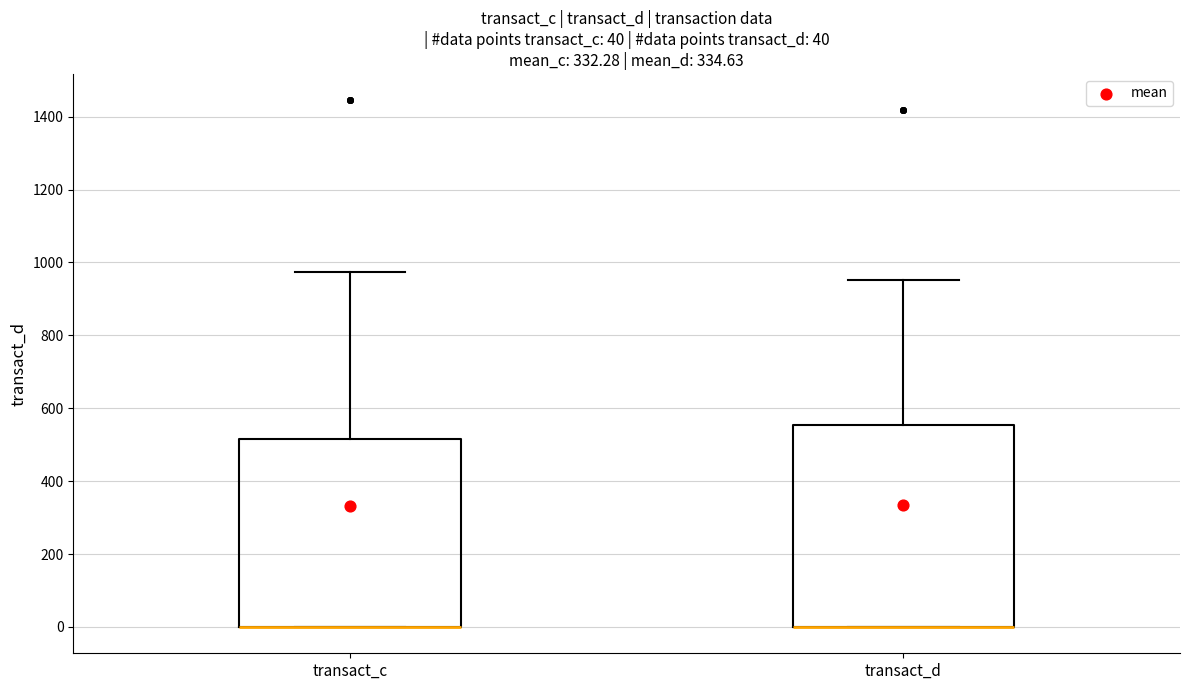

Comparing the boxes themselves (not the whiskers), which one is the tallest?

transact_d